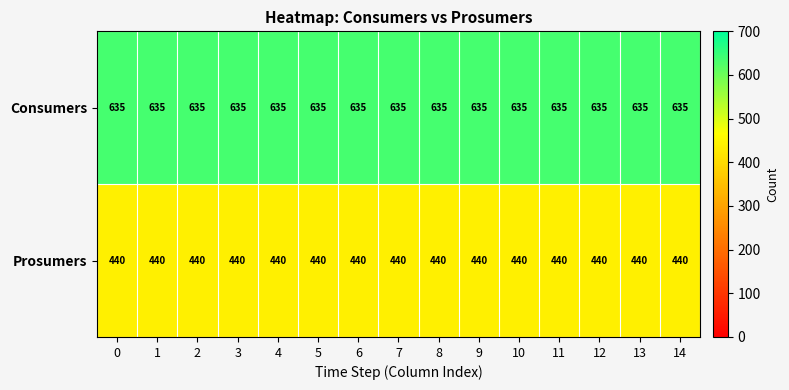

Read the Consumers value at 0.

635